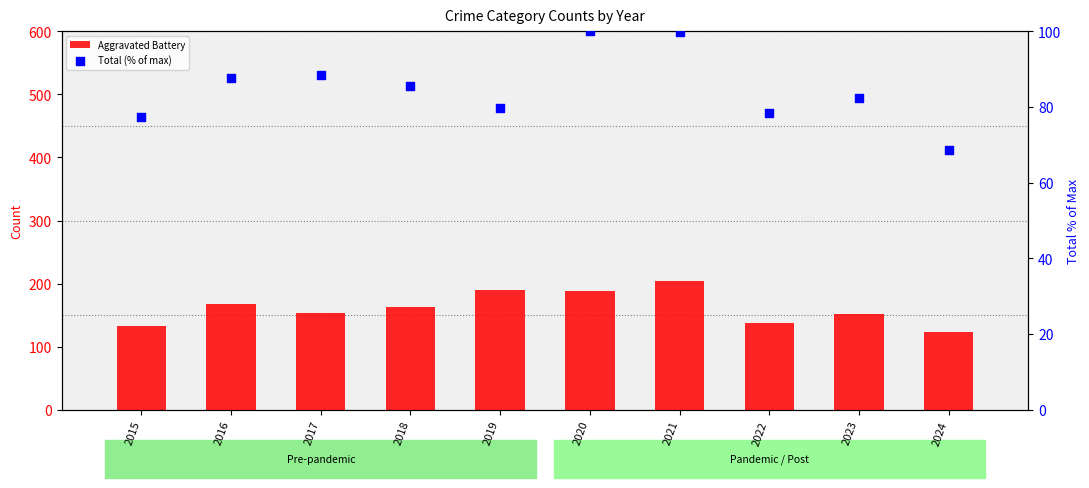

At which category is the sum across all series the highest?

2021